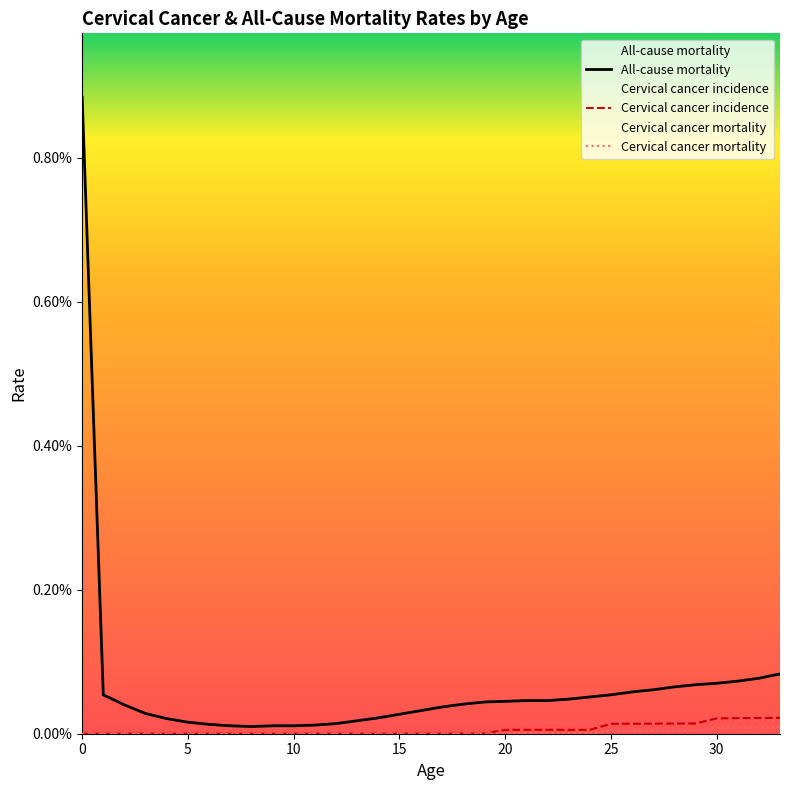

At how many categories does at least one series exceed 0?

34